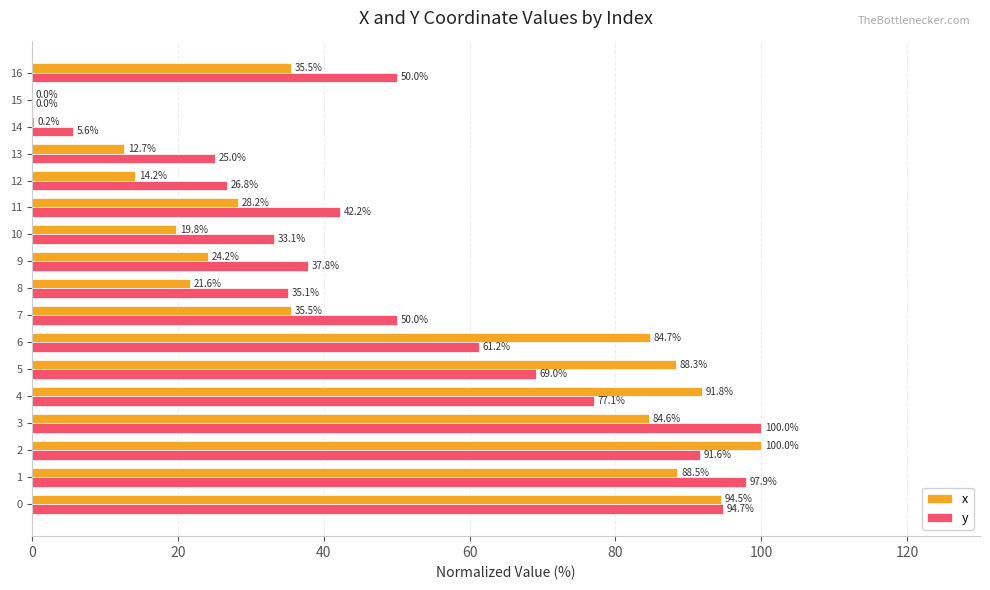

What is the highest value of the y series?

100.0